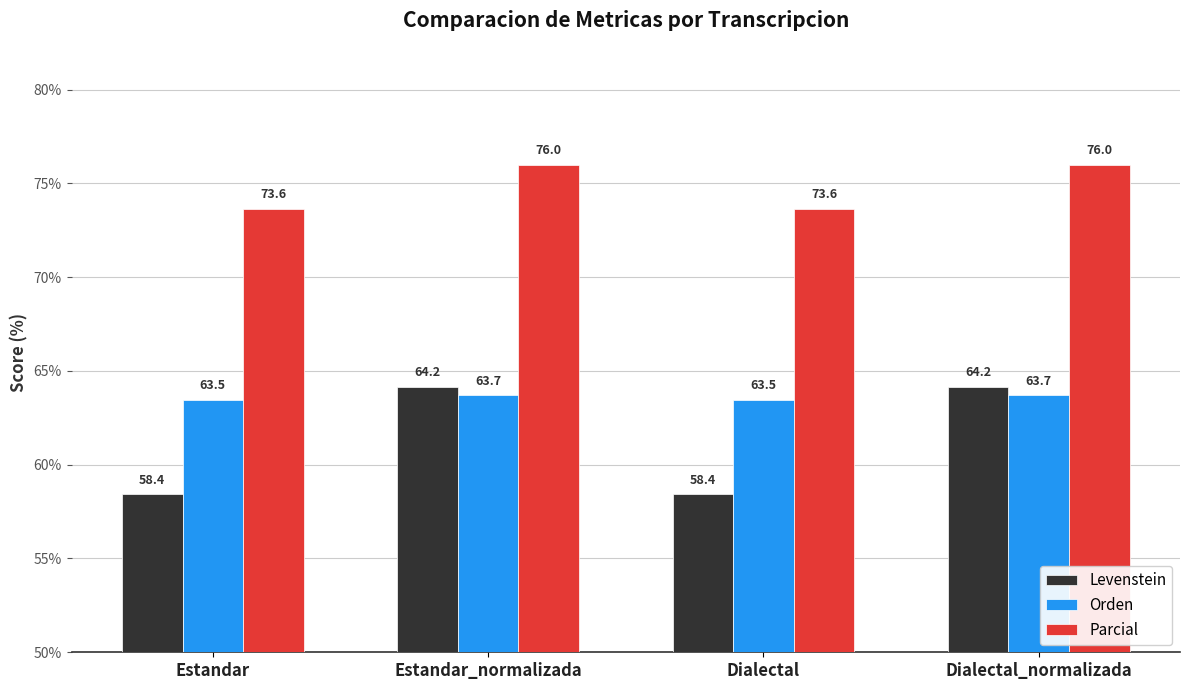

Rank the series by their average value, from lowest to highest.

Levenstein, Orden, Parcial